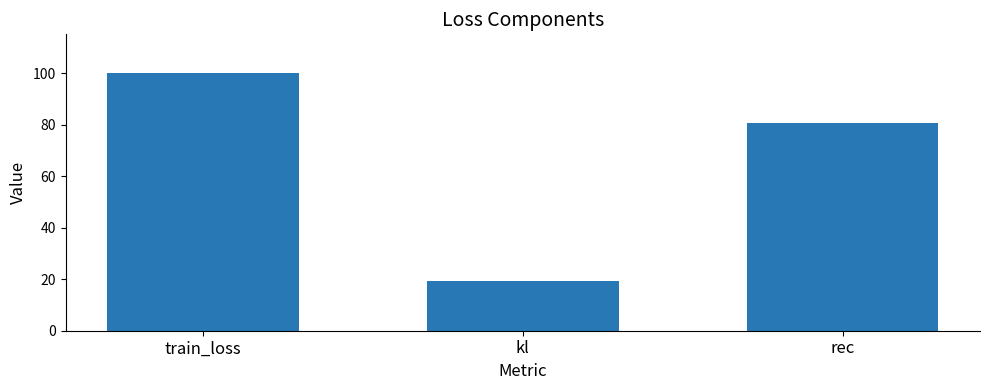

Is it true that the value at rec is 80.8?

True